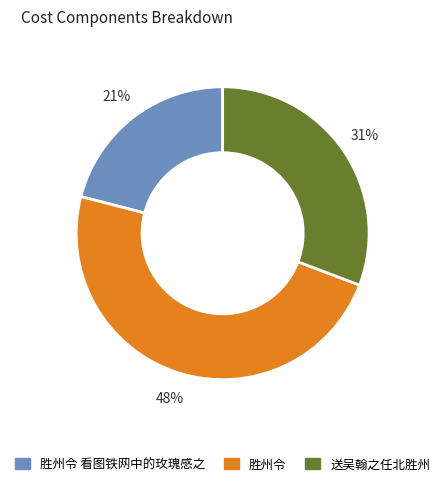

Is there any slice that represents more than half of the pie?

No